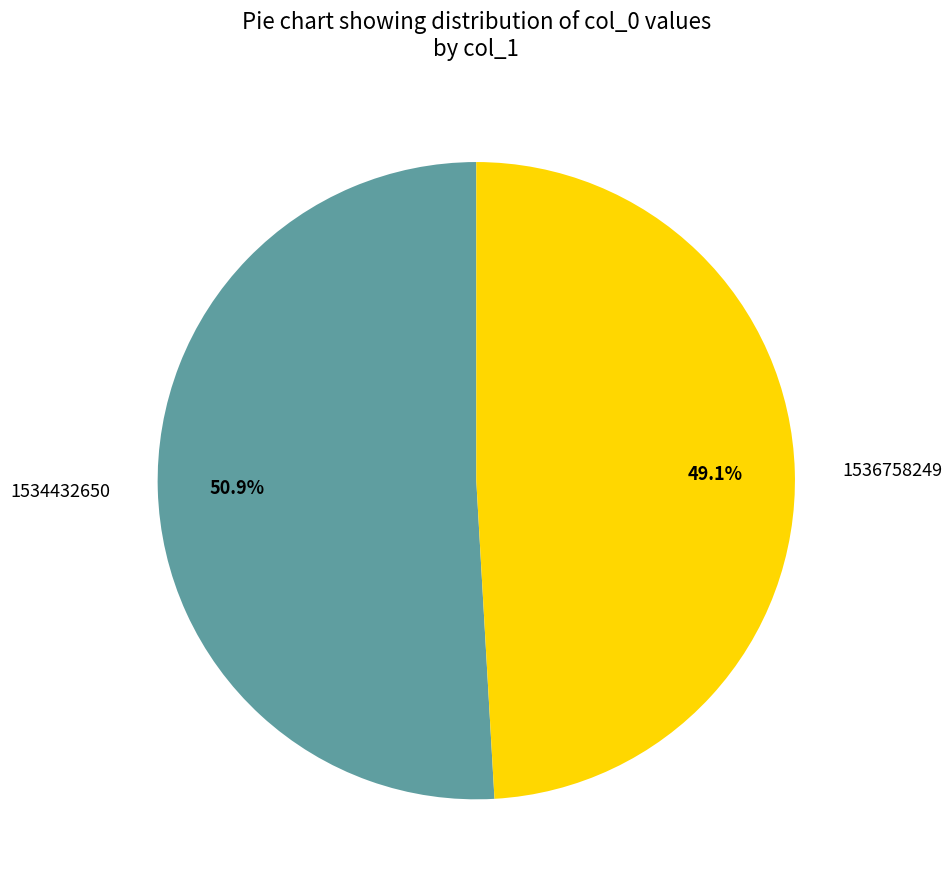

To the nearest percent, what portion does 1534432650 represent?

51%